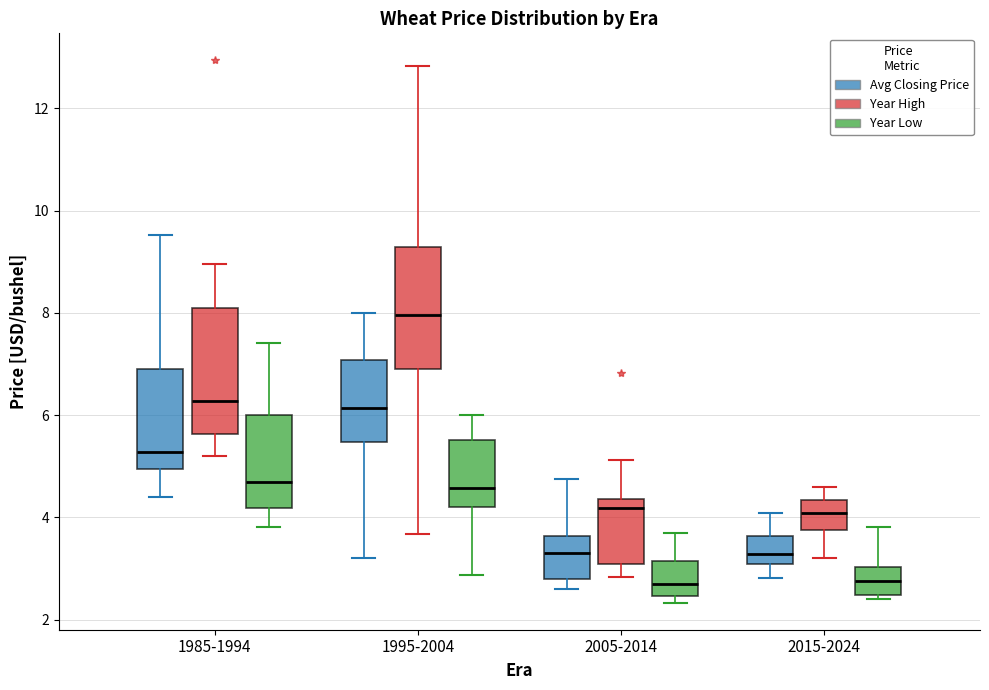

Reading left to right, transcribe this box plot: for each box, give where its median line is, the range the box spans, and where its two whiskers end, as read against the y-axis. The values are not printed on the chart, so give them approximately, as read against the axis.

1985-1994 (Avg Closing Price): median 5.2, box 5.0 to 7.0, whiskers 4.4 to 9.6
1985-1994 (Year High): median 6.2, box 5.6 to 8.0, whiskers 5.2 to 9.0
1985-1994 (Year Low): median 4.6, box 4.2 to 6.0, whiskers 3.8 to 7.4
1995-2004 (Avg Closing Price): median 6.2, box 5.4 to 7.0, whiskers 3.2 to 8.0
1995-2004 (Year High): median 8.0, box 7.0 to 9.2, whiskers 3.6 to 12.8
1995-2004 (Year Low): median 4.6, box 4.2 to 5.6, whiskers 2.8 to 6.0
2005-2014 (Avg Closing Price): median 3.4, box 2.8 to 3.6, whiskers 2.6 to 4.8
2005-2014 (Year High): median 4.2, box 3.0 to 4.4, whiskers 2.8 to 5.2
2005-2014 (Year Low): median 2.8, box 2.4 to 3.2, whiskers 2.4 (just below the box's lower edge) to 3.6
2015-2024 (Avg Closing Price): median 3.2, box 3.0 to 3.6, whiskers 2.8 to 4.0
2015-2024 (Year High): median 4.0, box 3.8 to 4.4, whiskers 3.2 to 4.6
2015-2024 (Year Low): median 2.8, box 2.4 to 3.0, whiskers 2.4 (just below the box's lower edge) to 3.8